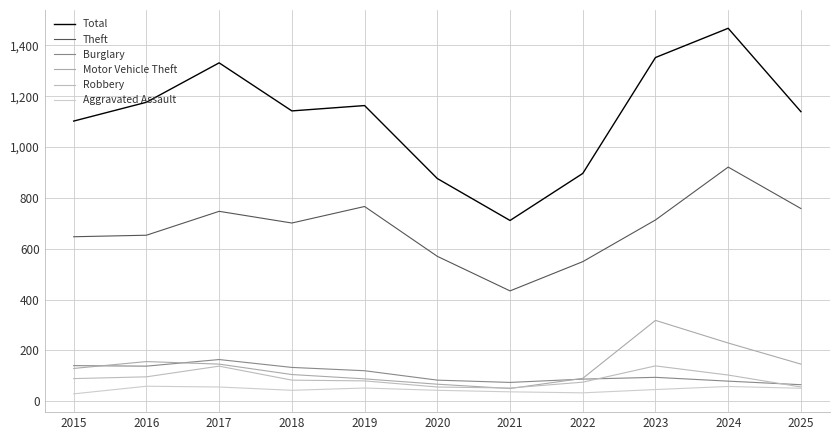

What is the average value of the Theft series?

678